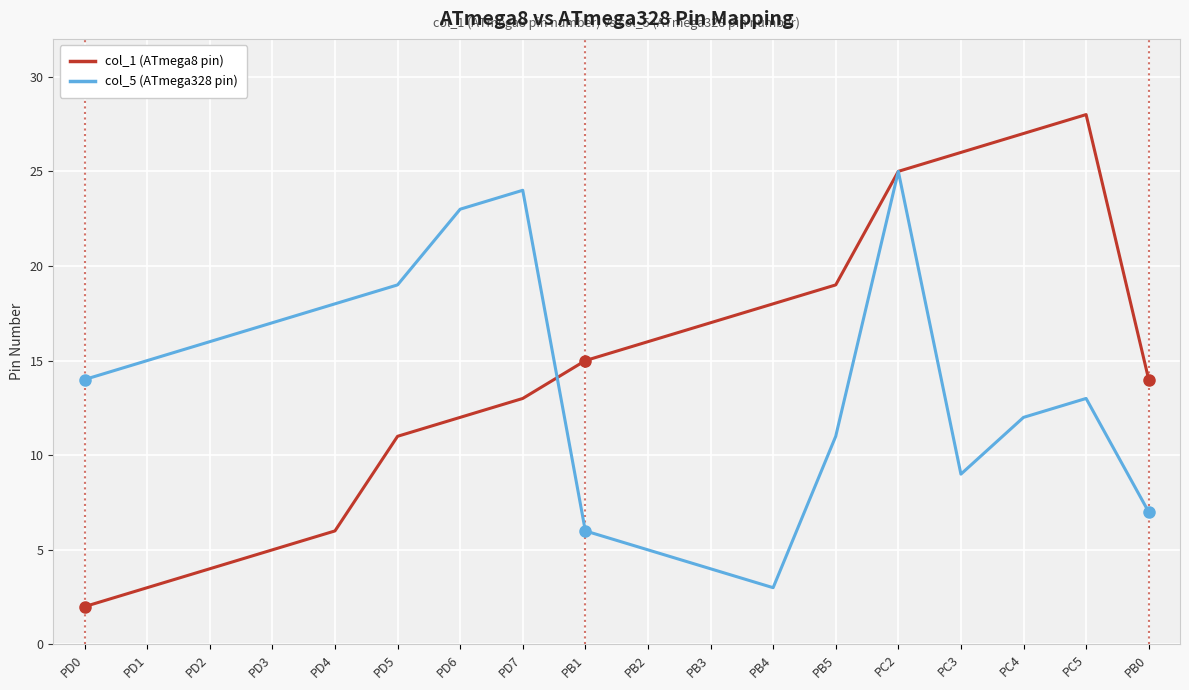

What is the sum of all col_1 (ATmega8 pin) values?

261